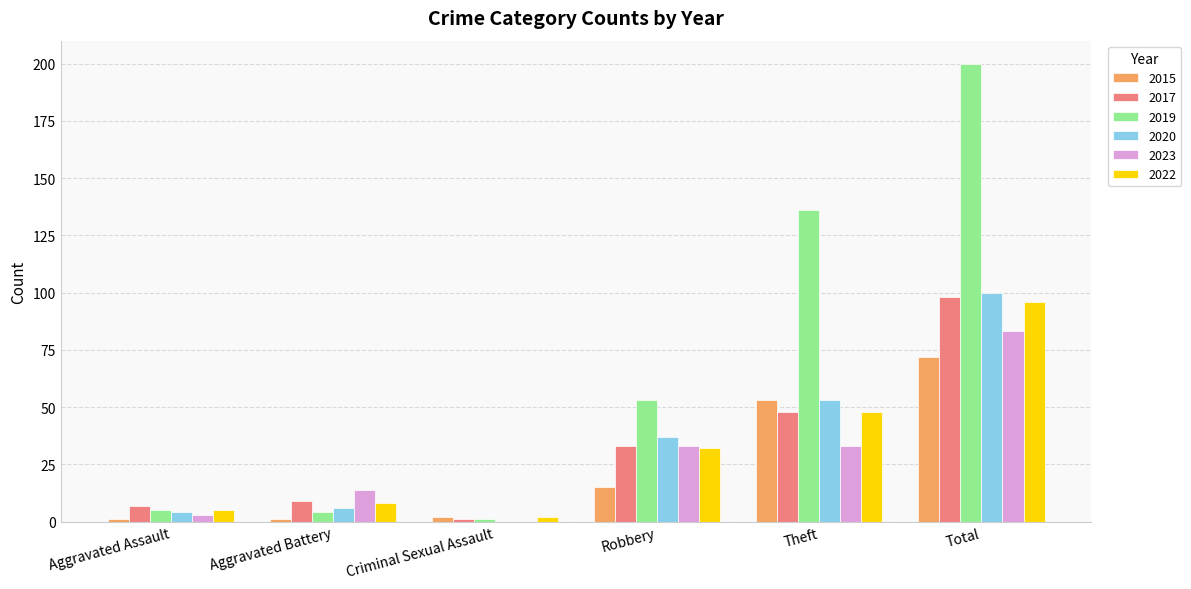

Reading left to right, extract all data points from this chart.

2015: 1	1	2	15	53	72
2017: 7	9	1	33	48	98
2019: 5	4	1	53	136	200
2020: 4	6	0	37	53	100
2023: 3	14	0	33	33	83
2022: 5	8	2	32	48	96